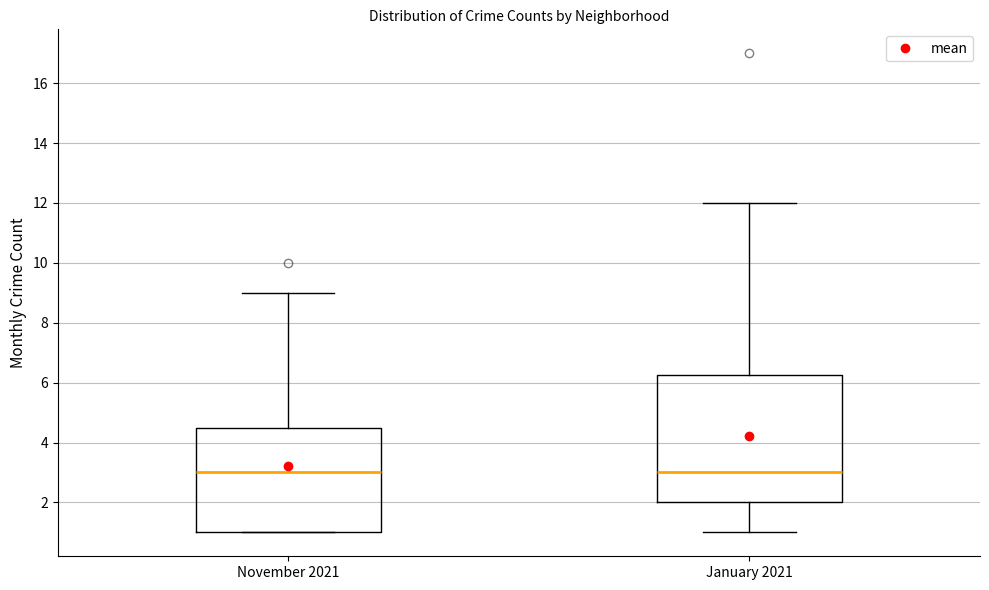

Reading left to right, transcribe this box plot: for each box, give where its median line is, the range the box spans, and where its two whiskers end, as read against the y-axis. The values are not printed on the chart, so give them approximately, as read against the axis.

November 2021: median 3.0, box 1.0 to 4.6, whiskers 1.0 to 9.0
January 2021: median 3.0, box 2.0 to 6.2, whiskers 1.0 to 12.0